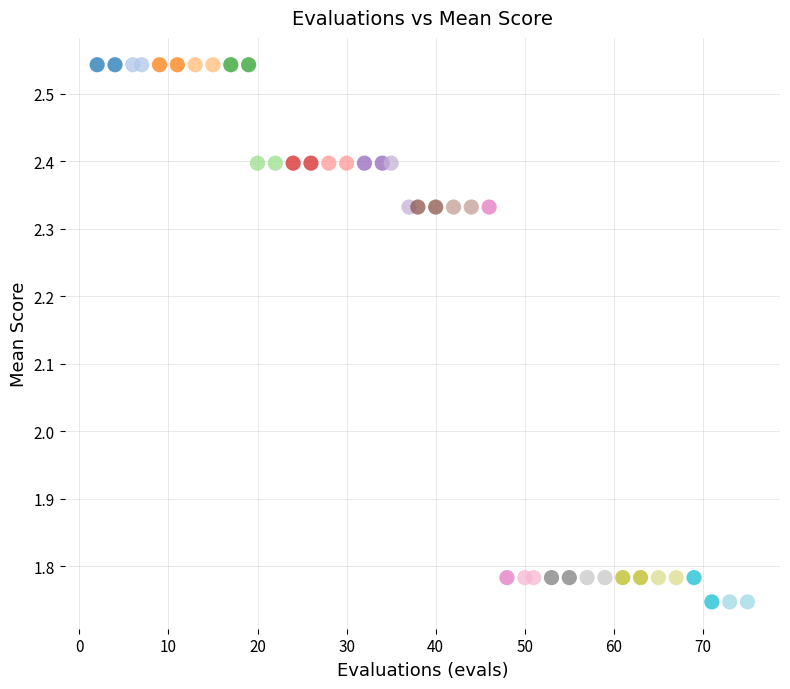

What is the range of X values (max minus min)?

73.0